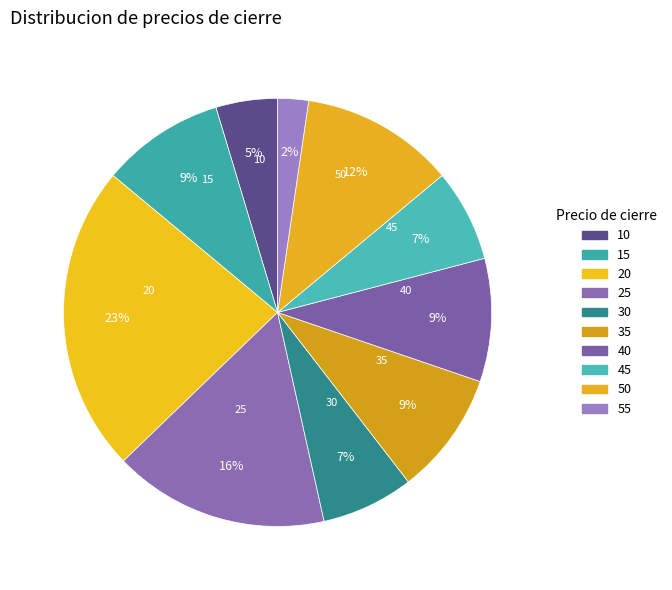

To the nearest percent, what is the combined percentage of 45 and 50?

19%